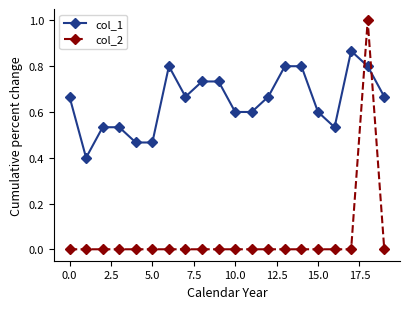

What is the greatest value displayed?

1.0